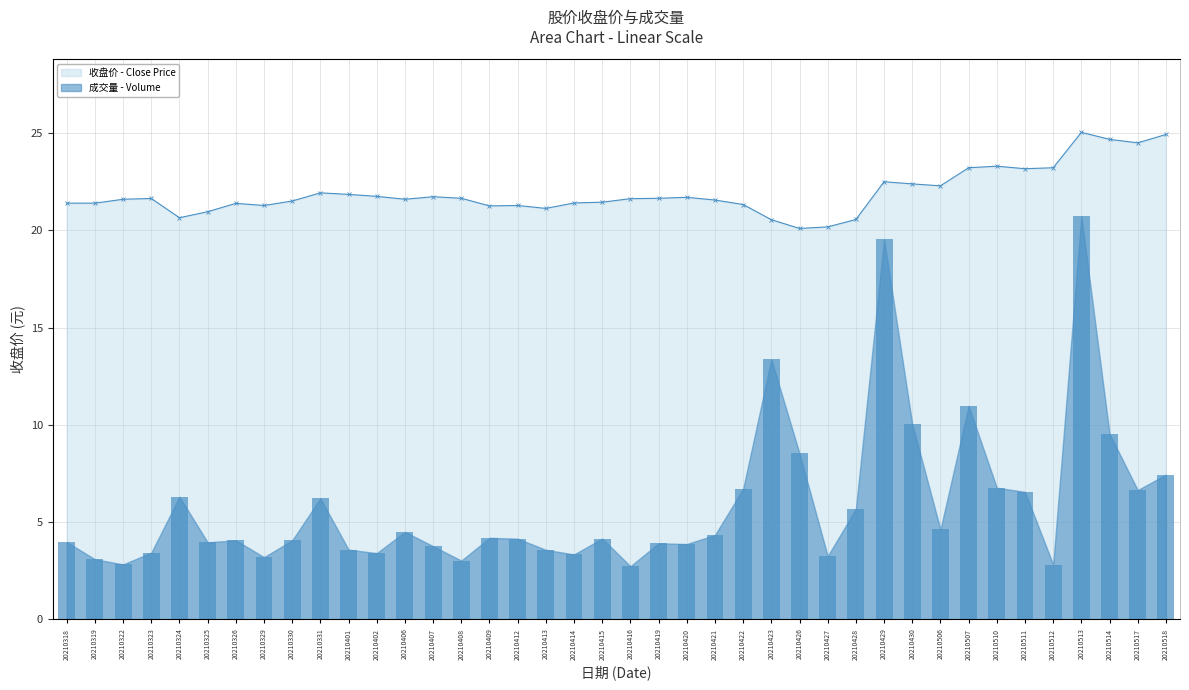

At which label does 成交量 - Volume reach its minimum?

20210416